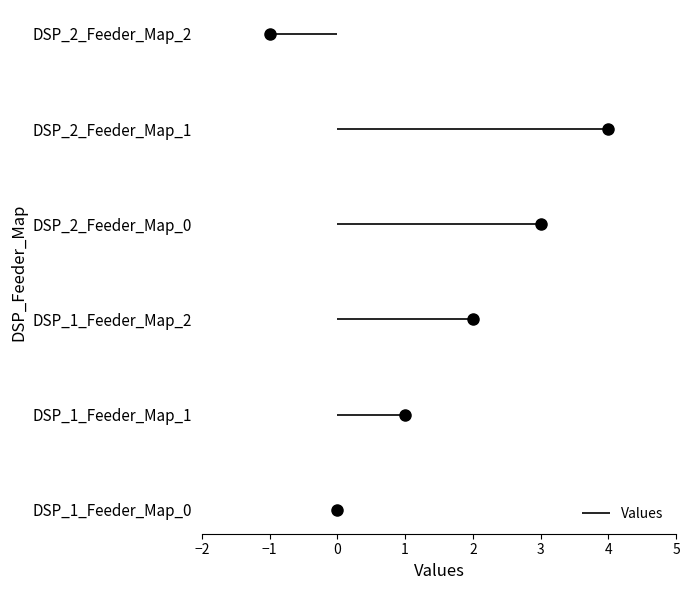

How many interior local peaks (higher than both neighbors) does the data have?

1